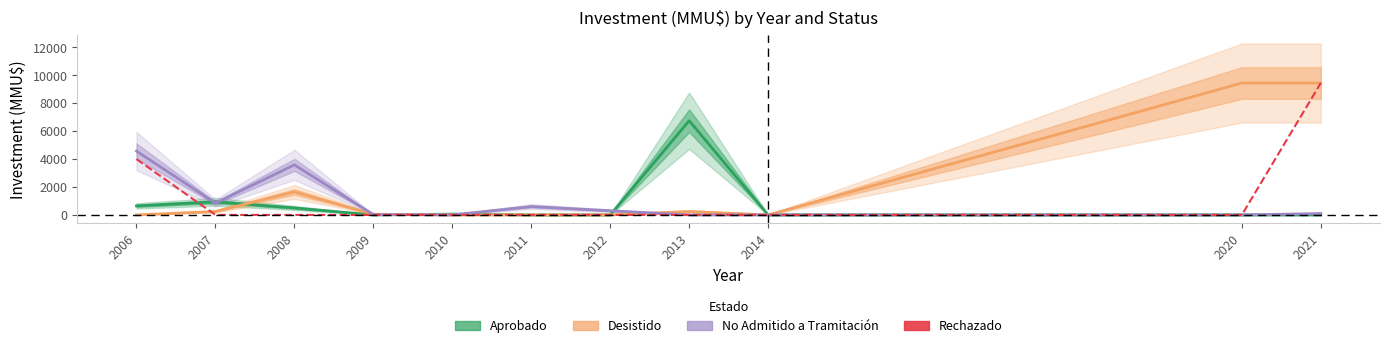

Where does the No Admitido a Tramitación series first go above 100?

2006